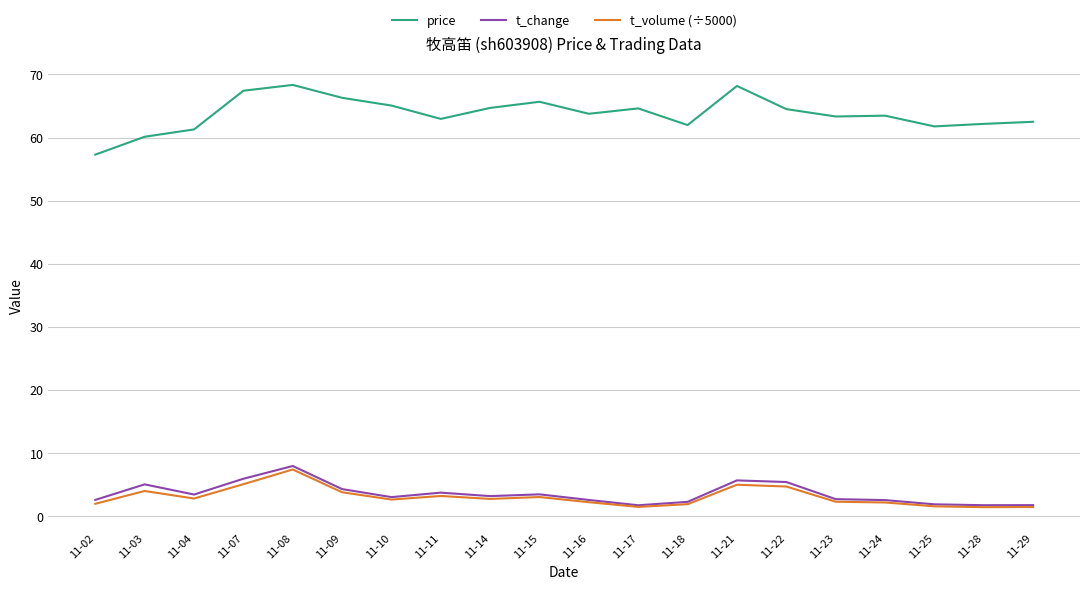

Is the value of t_volume (÷5000) at 11-25 greater than the value of t_change at 11-16?

No